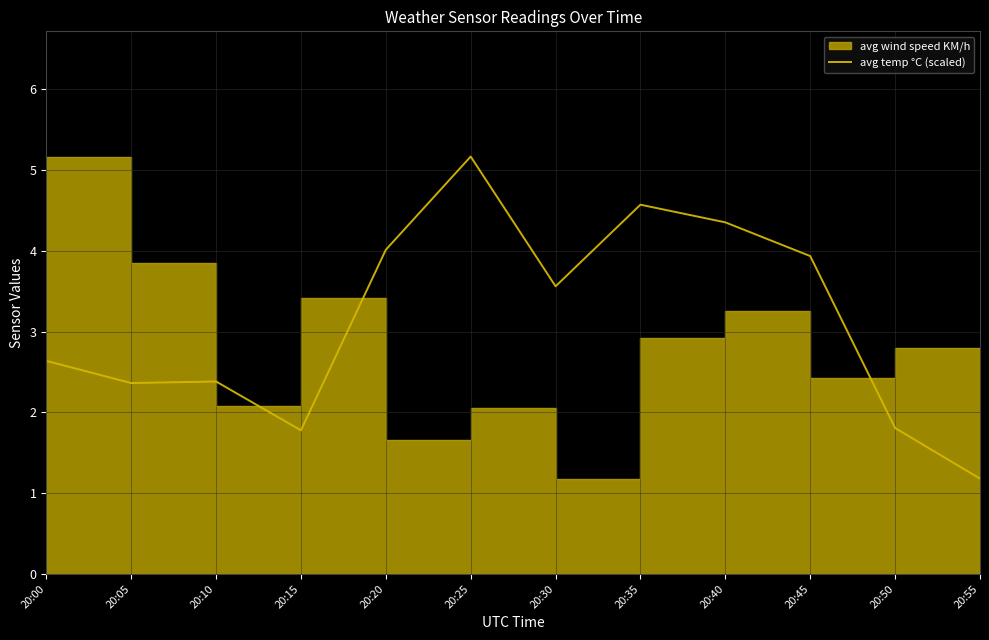

What is the greatest value displayed?

5.2